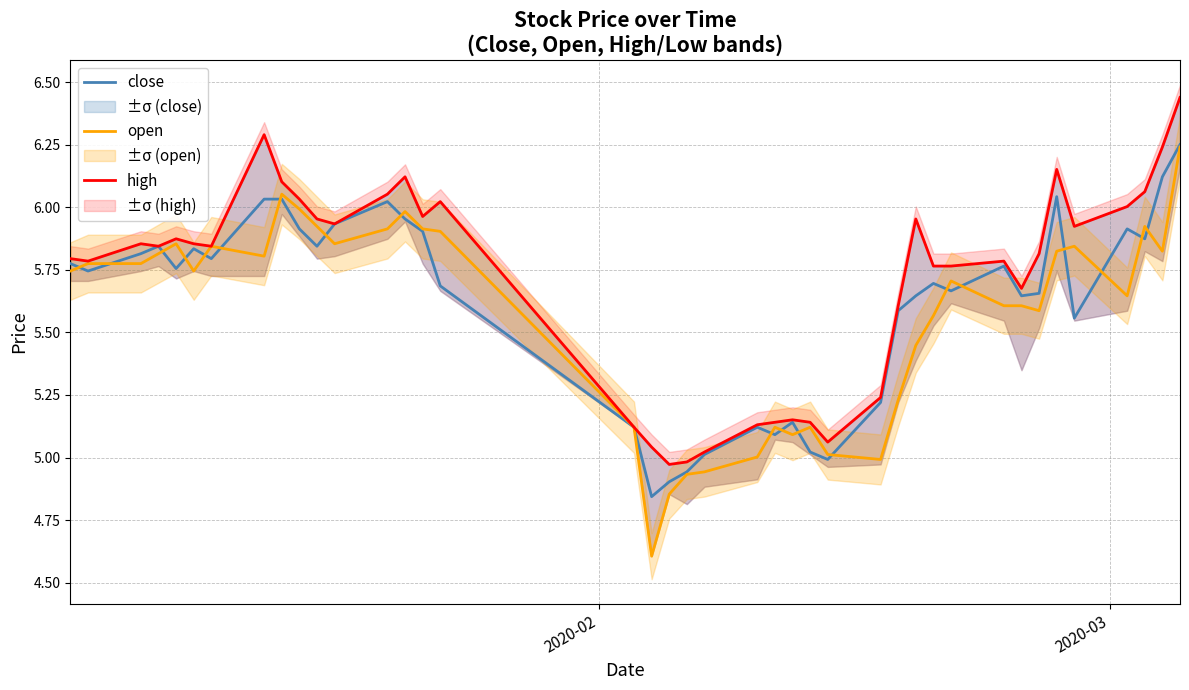

True or false: open and close intersect in this chart.

True